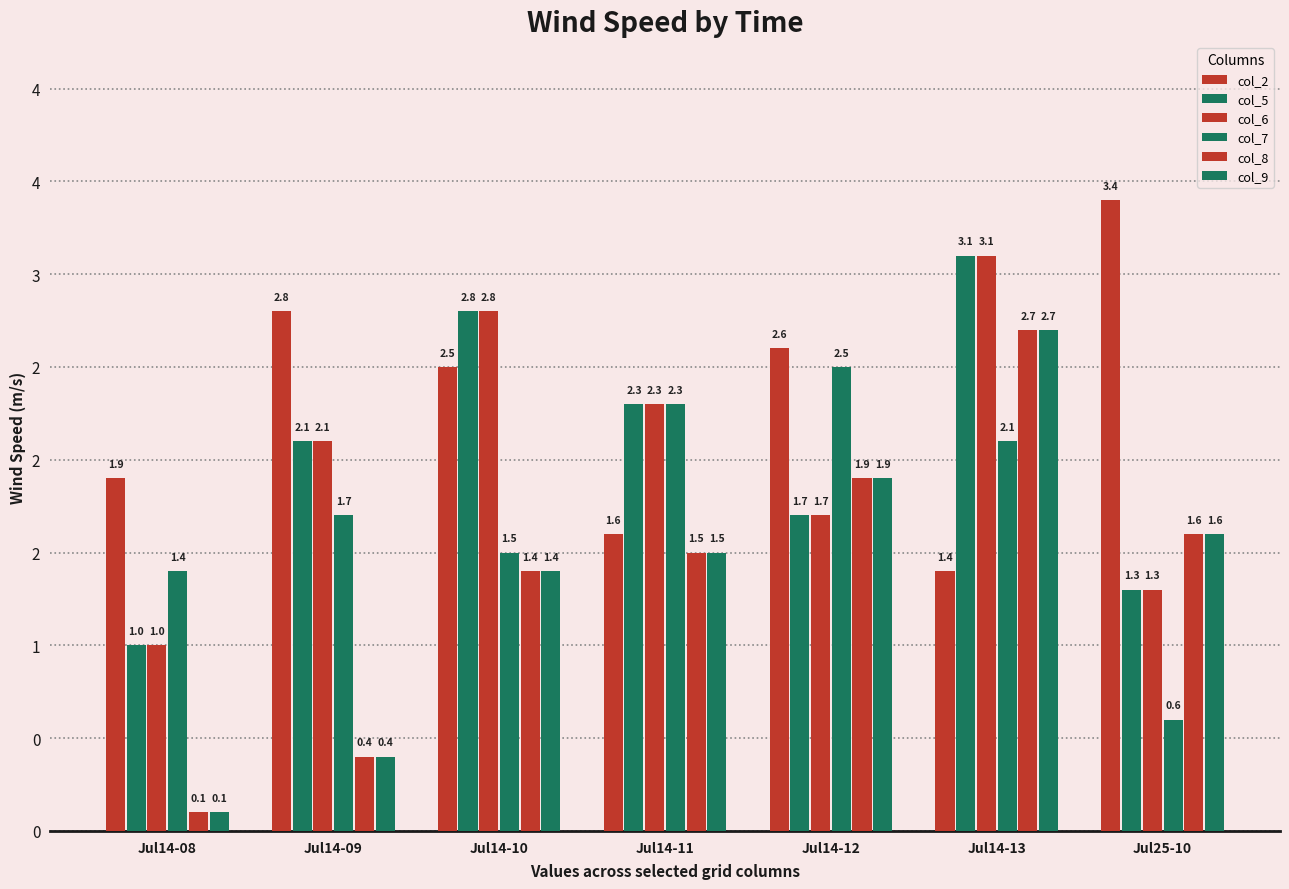

Are the bars grouped side by side (vs. stacked)?

Yes